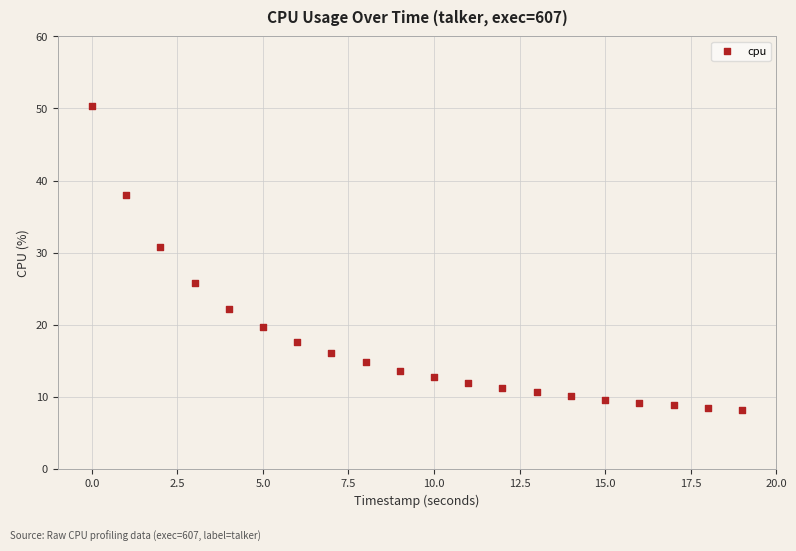

What is the range of Y values (max minus min)?

42.2